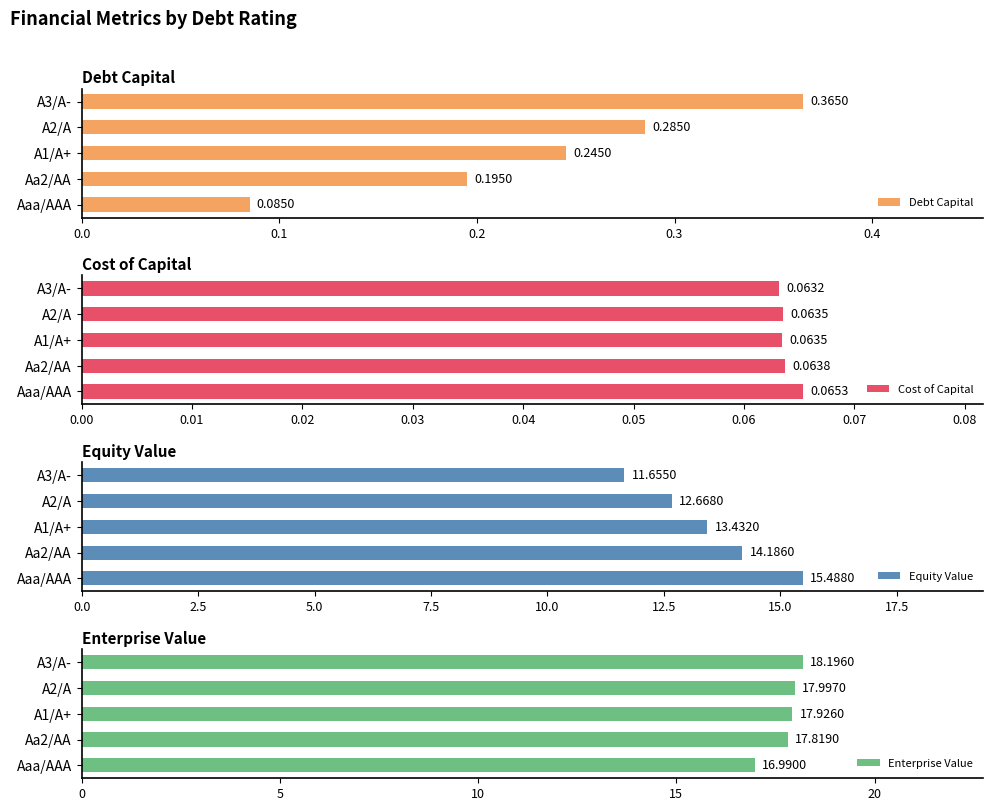

What is the difference between the maximum and second lowest values in the Debt Capital series?

0.2